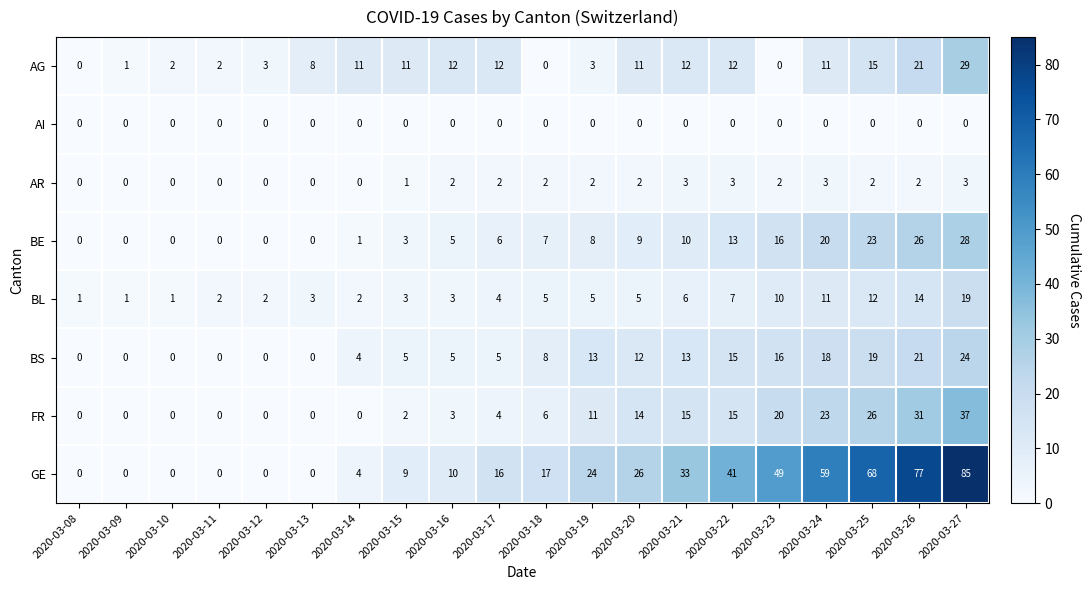

Read the BE value at 2020-03-23, to the nearest 5.

15